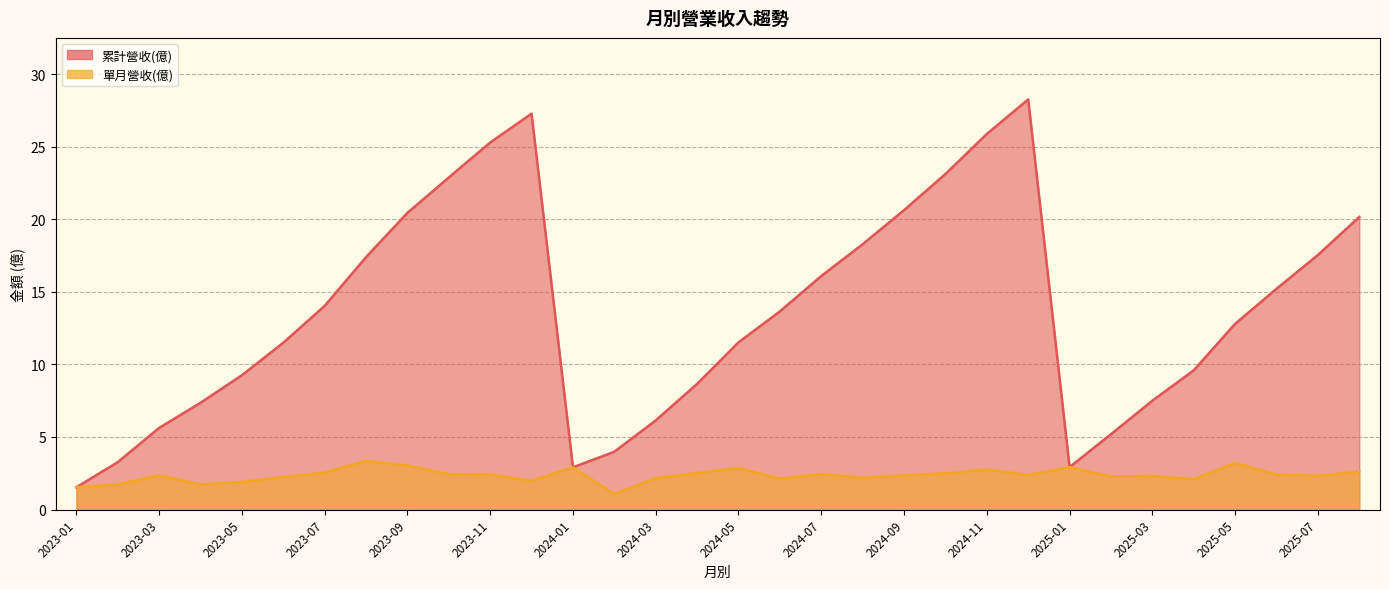

What is the highest value of the 累計營收(億) series?

28.3